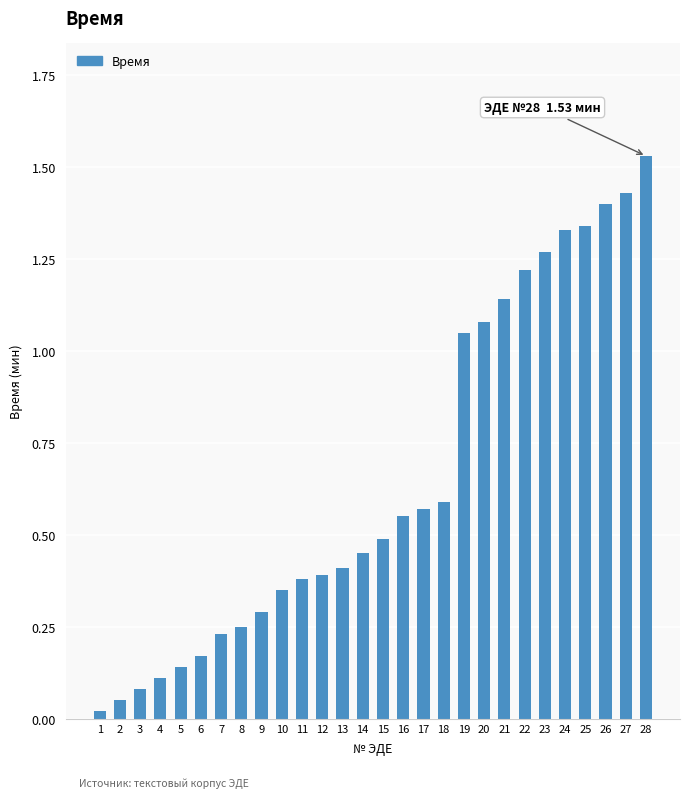

The value at 18 is 0.3. True or false?

False